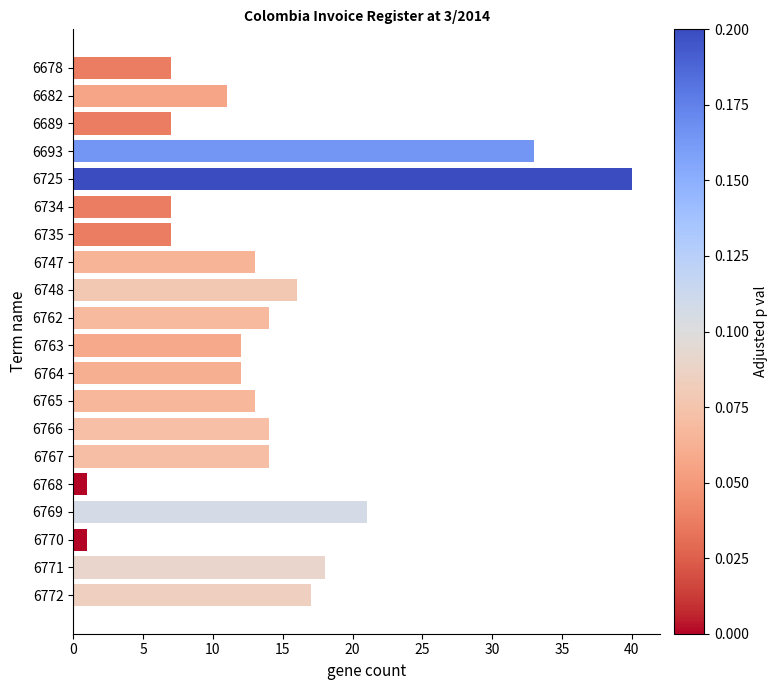

Which label corresponds to the largest value in the chart?

6725